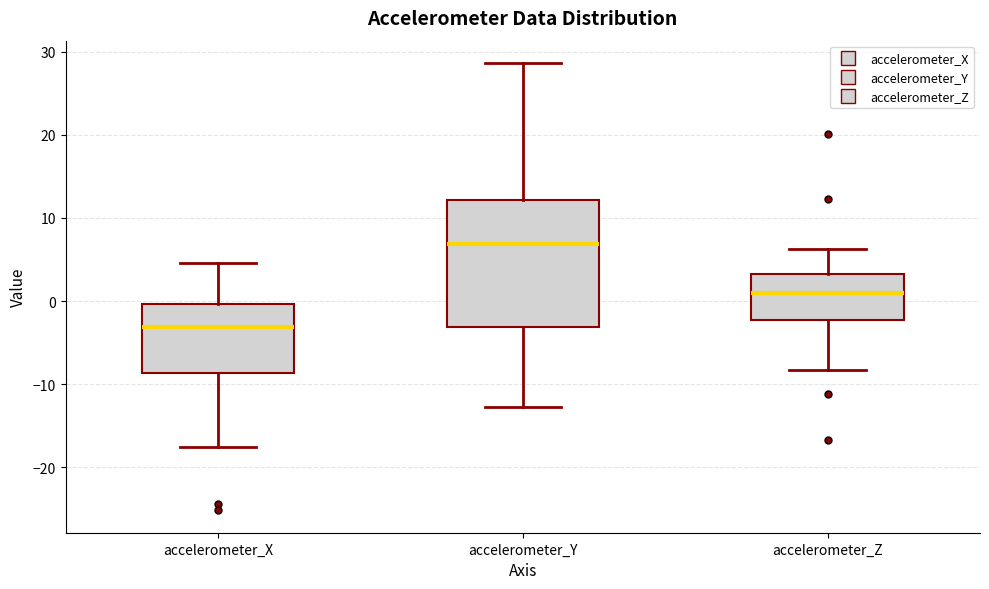

Comparing the boxes themselves (not the whiskers), which one is the tallest?

accelerometer_Y